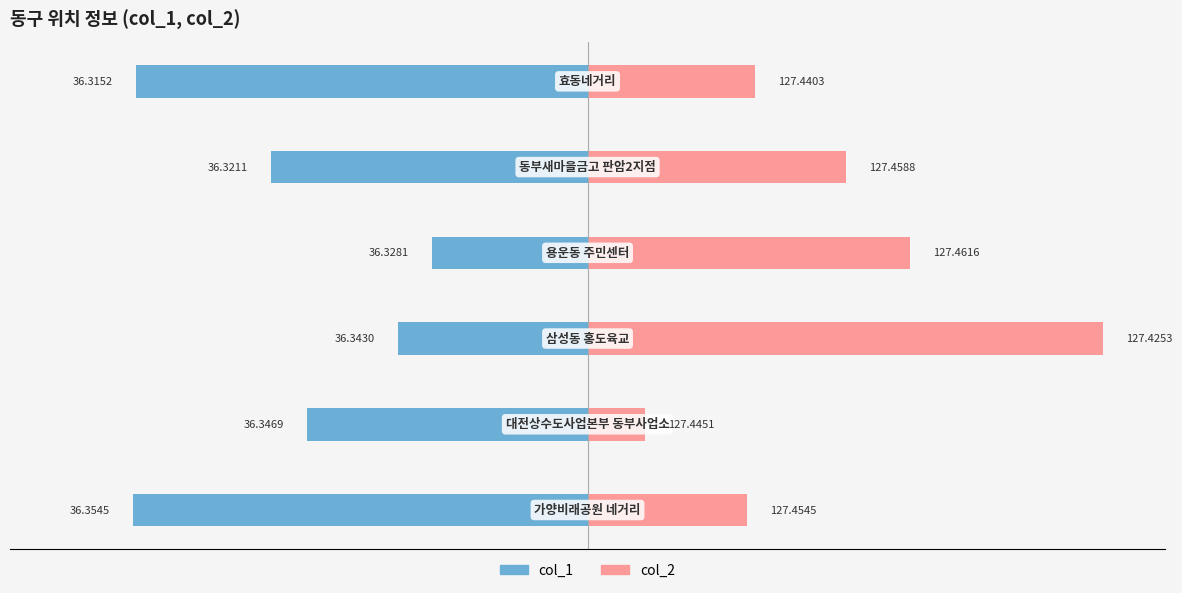

The col_1 series shows -0.0 at 0.01. True or false?

False